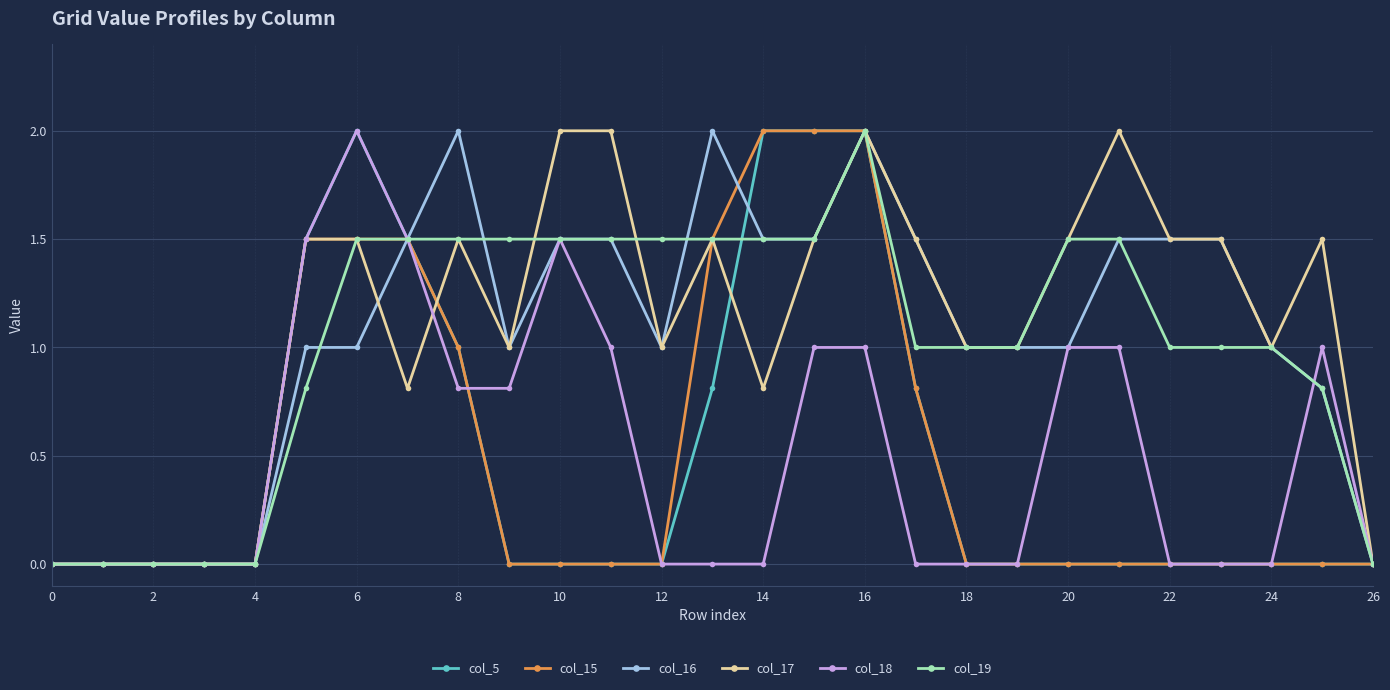

What is the value of the col_19 point at the 21st from the left?

1.5